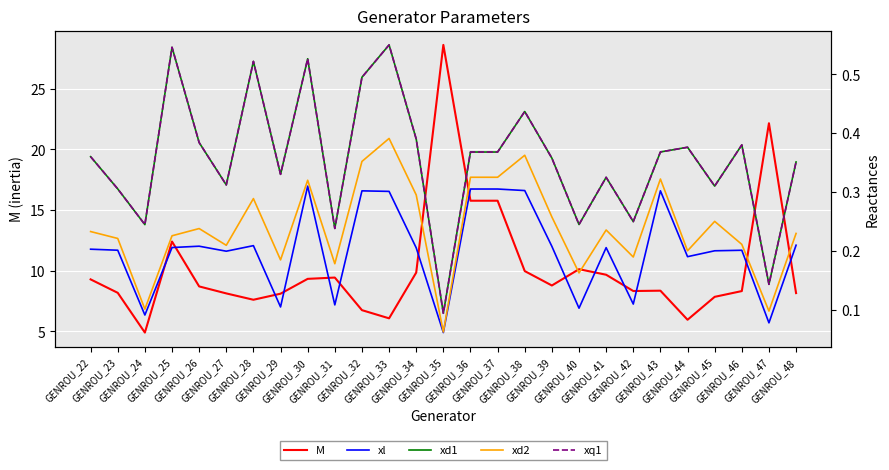

What is the difference between the highest and lowest values at GENROU_38?

9.7